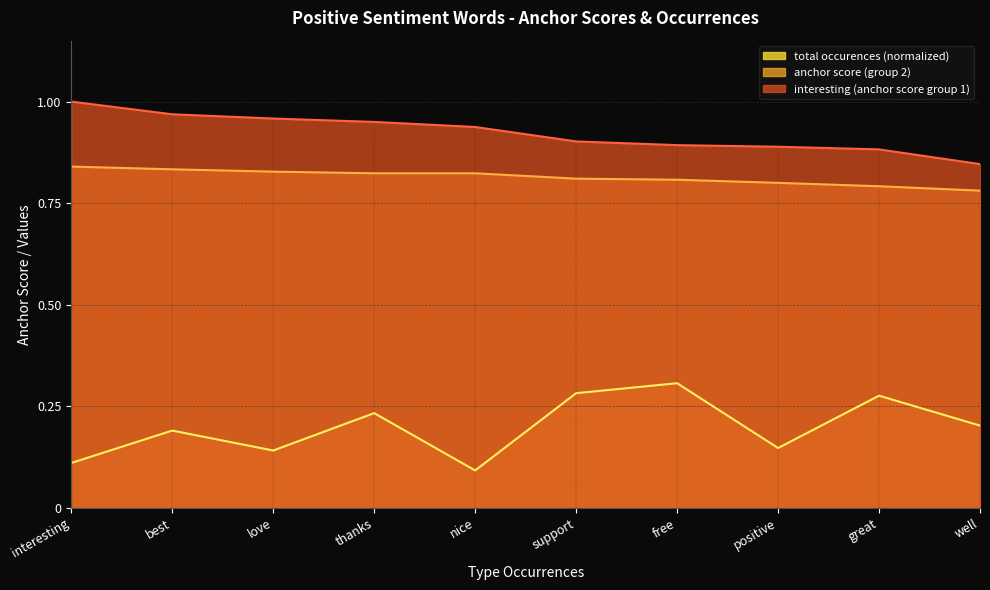

Which label corresponds to the smallest value in the chart?

nice